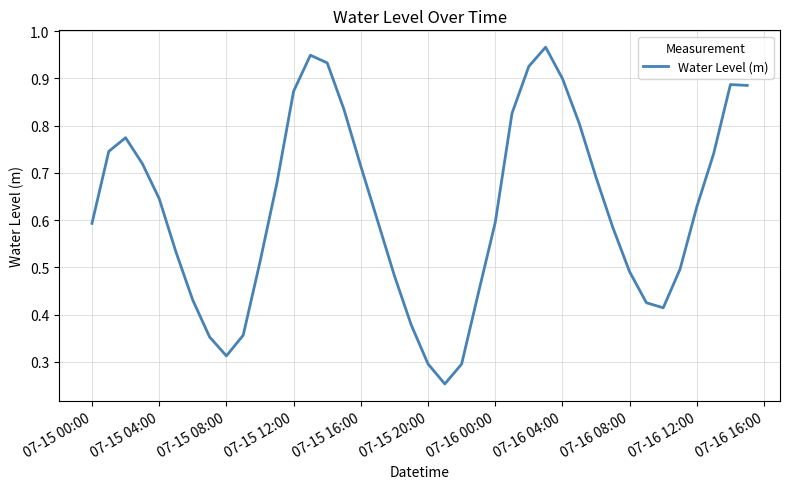

Does the chart have visible grid lines?

Yes